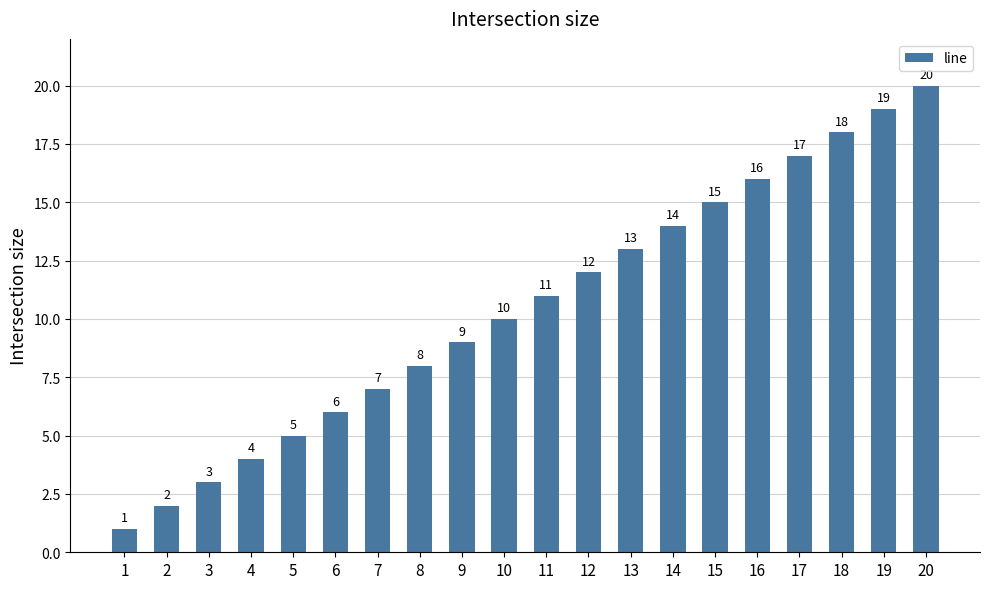

Does the chart contain any negative values?

No